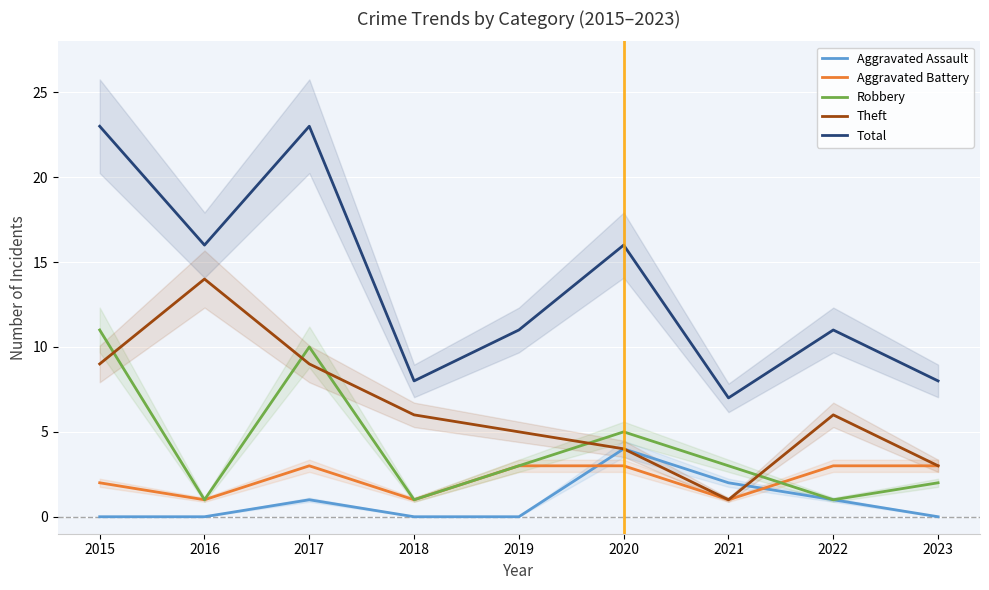

What is the value of the Total point at the 2nd from the left?

16